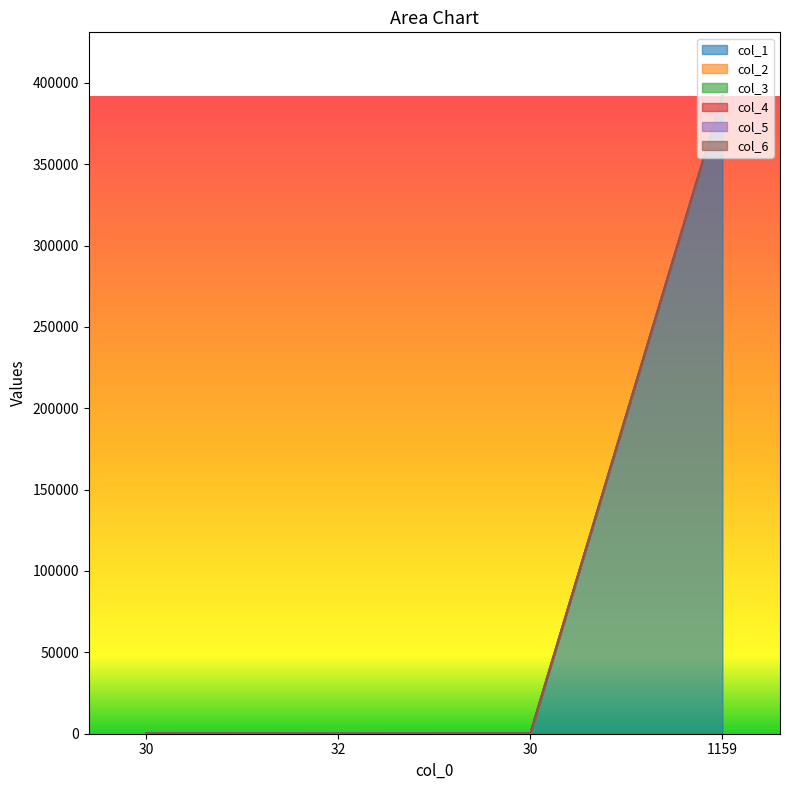

At 32, list the series in order from smallest to largest.

col_1, col_2, col_5, col_3, col_4, col_6